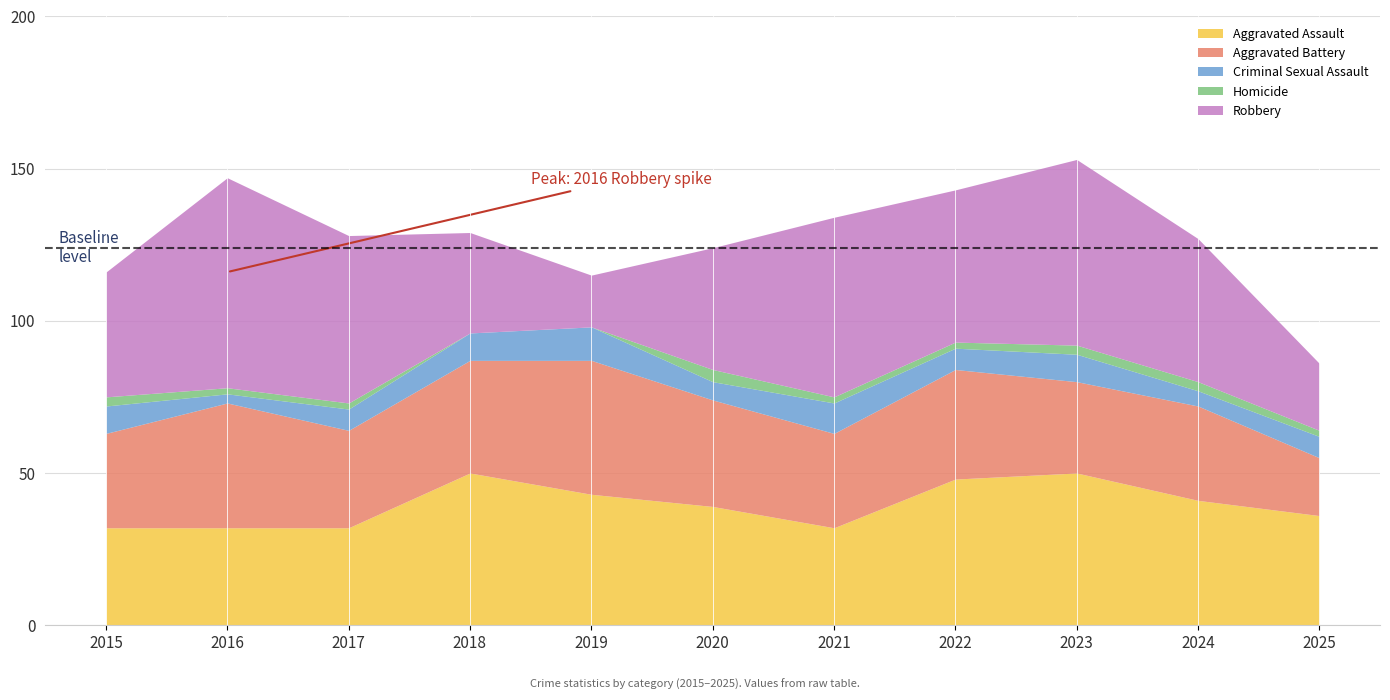

Reading left to right, what are all the values shown in this chart?

Aggravated Assault: 32	32	32	50	43	39	32	48	50	41	36
Aggravated Battery: 31	41	32	37	44	35	31	36	30	31	19
Criminal Sexual Assault: 9	3	7	9	11	6	10	7	9	5	7
Homicide: 3	2	2	0	0	4	2	2	3	3	2
Robbery: 41	69	55	33	17	40	59	50	61	47	22